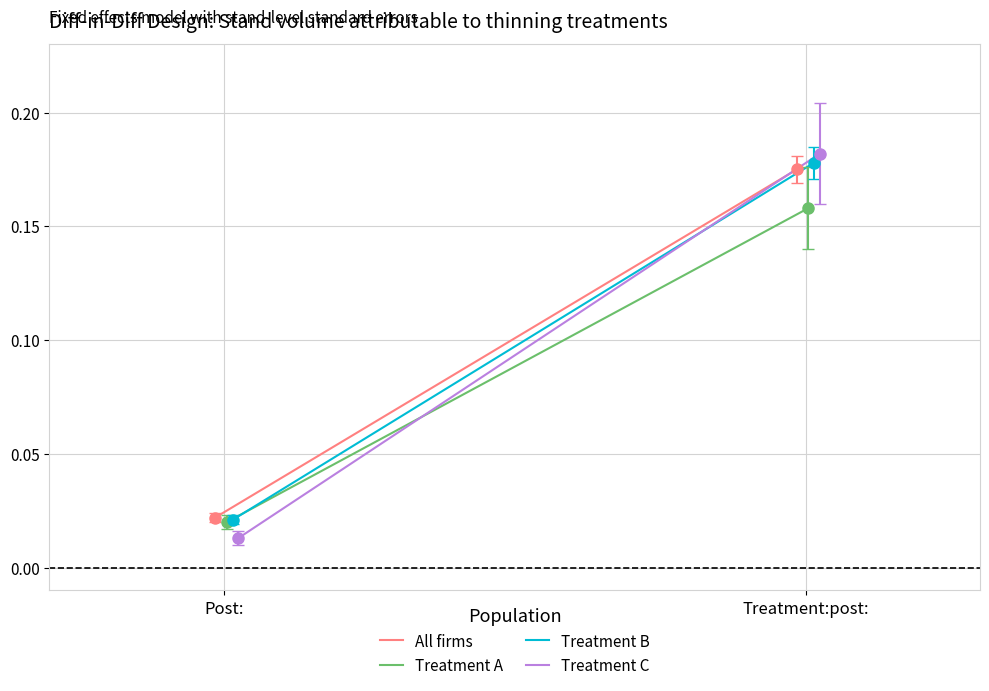

Is it true that Treatment B equals 0.0 at Post:?

False